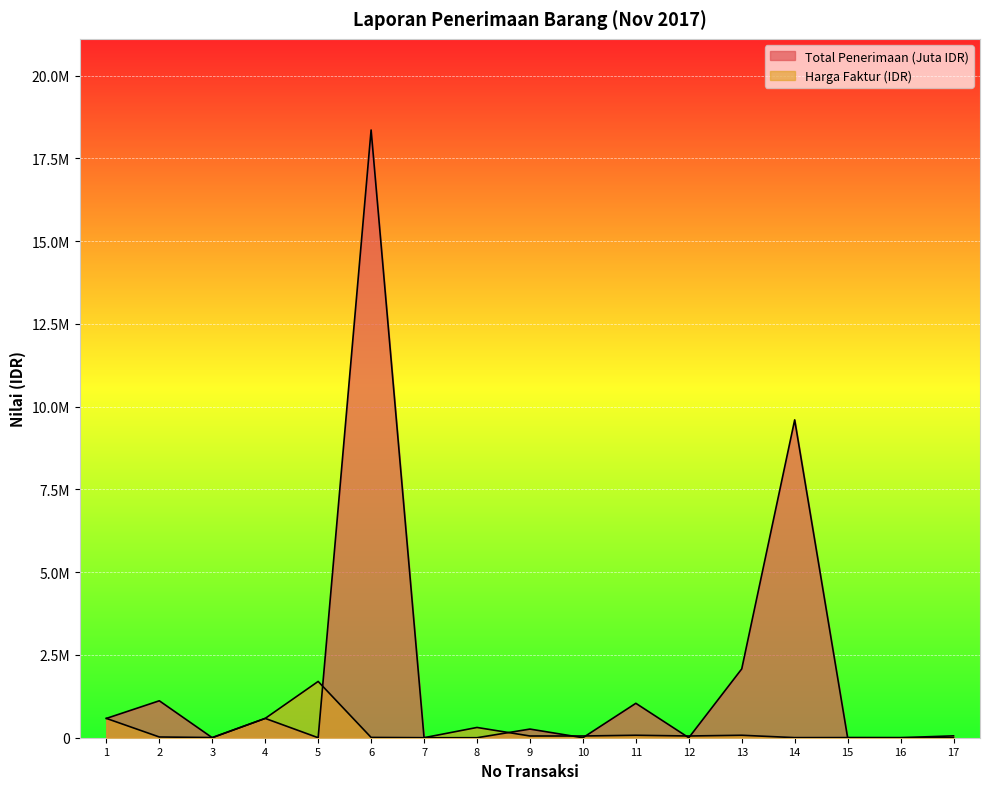

At which category is the sum across all series the highest?

6